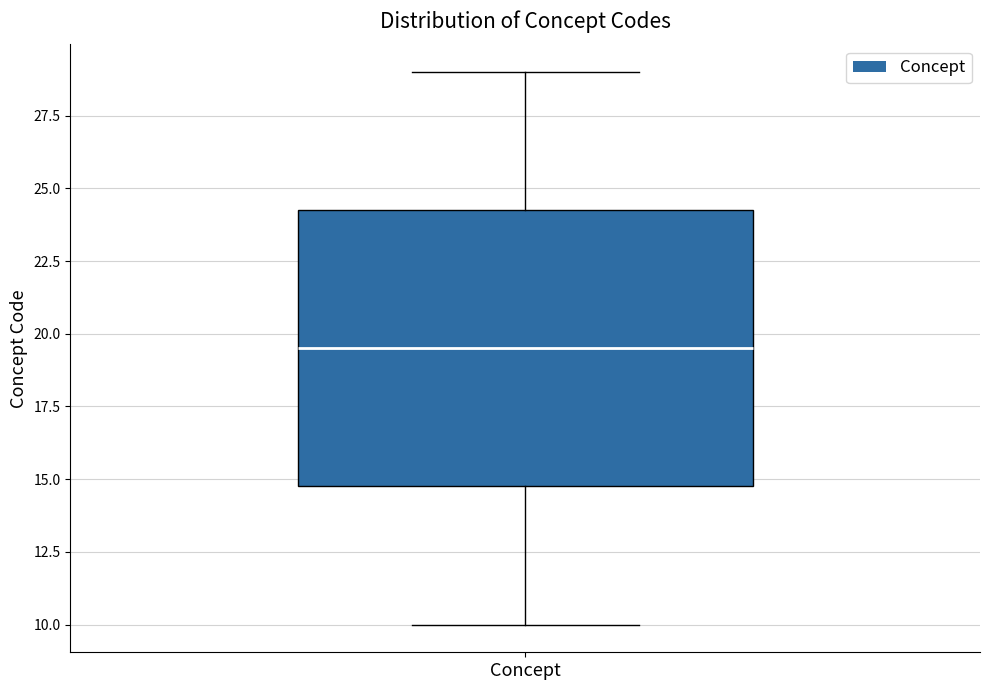

Transcribe this box plot: give where the median line is, the range the box spans, and where the two whiskers end, as read against the y-axis. The values are not printed on the chart, so give them approximately, as read against the axis.

median 19.5, box 15.0 to 24.5, whiskers 10.0 to 29.0